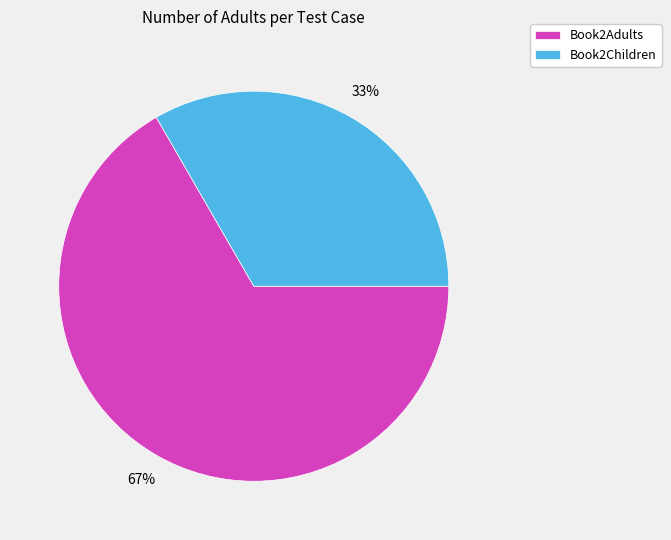

To the nearest percent, what is the average slice percentage?

50%